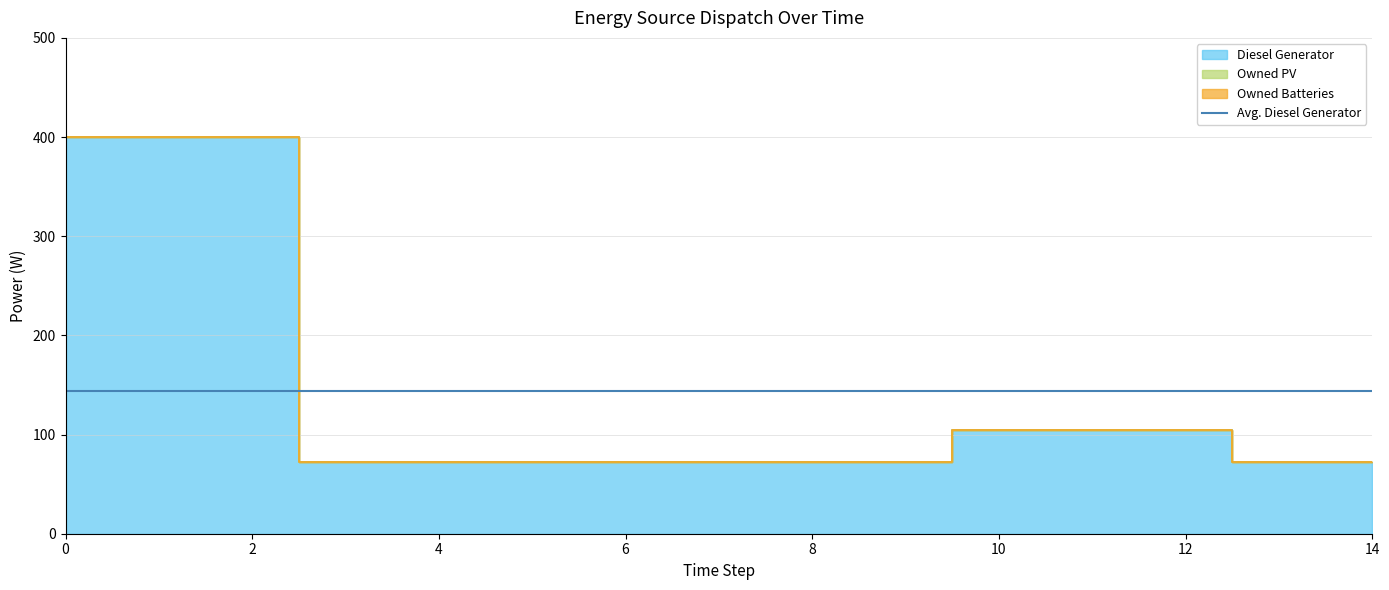

Reading right to left, what are all the values shown in this chart?

Diesel Generator: 72	72	105	105	105	72	72	72	72	72	72	72	400	400	400
Owned PV: 0	0	0	0	0	0	0	0	0	0	0	0	0	0	0
Owned Batteries: 0	0	0	0	0	0	0	0	0	0	0	0	0	0	0